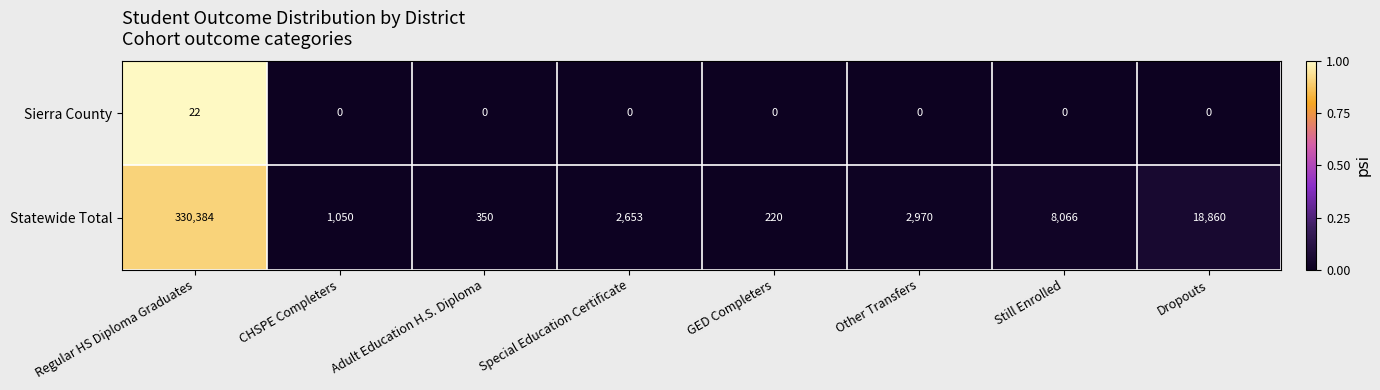

Where does the Statewide Total series first go above 2970?

Regular HS Diploma Graduates